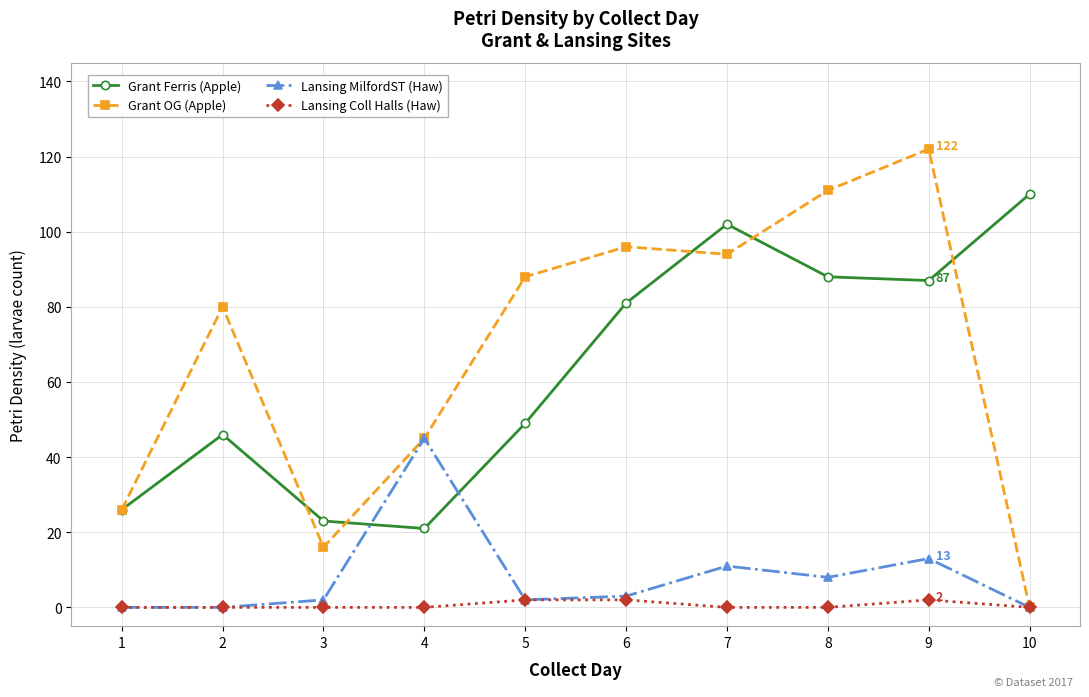

The Grant OG (Apple) series shows 80 at 2. True or false?

True